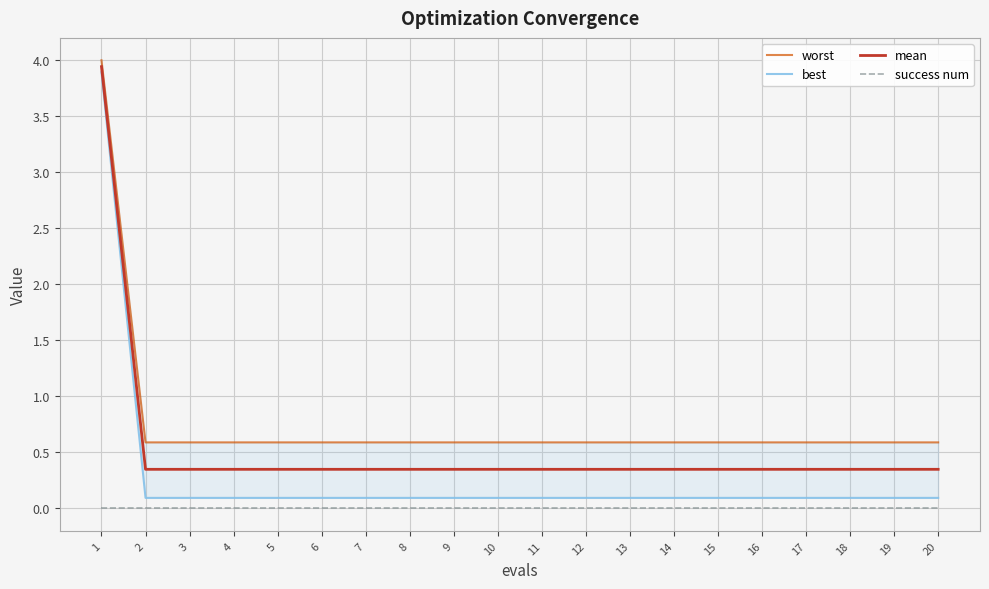

Reading left to right, extract all data points from this chart.

worst: 1=4.0	2=0.6	3=0.6	4=0.6	5=0.6	6=0.6	7=0.6	8=0.6	9=0.6	10=0.6	11=0.6	12=0.6	13=0.6	14=0.6	15=0.6	16=0.6	17=0.6	18=0.6	19=0.6	20=0.6
best: 1=3.9	2=0.1	3=0.1	4=0.1	5=0.1	6=0.1	7=0.1	8=0.1	9=0.1	10=0.1	11=0.1	12=0.1	13=0.1	14=0.1	15=0.1	16=0.1	17=0.1	18=0.1	19=0.1	20=0.1
mean: 1=3.9	2=0.3	3=0.3	4=0.3	5=0.3	6=0.3	7=0.3	8=0.3	9=0.3	10=0.3	11=0.3	12=0.3	13=0.3	14=0.3	15=0.3	16=0.3	17=0.3	18=0.3	19=0.3	20=0.3
success num: 1=0.0	2=0.0	3=0.0	4=0.0	5=0.0	6=0.0	7=0.0	8=0.0	9=0.0	10=0.0	11=0.0	12=0.0	13=0.0	14=0.0	15=0.0	16=0.0	17=0.0	18=0.0	19=0.0	20=0.0